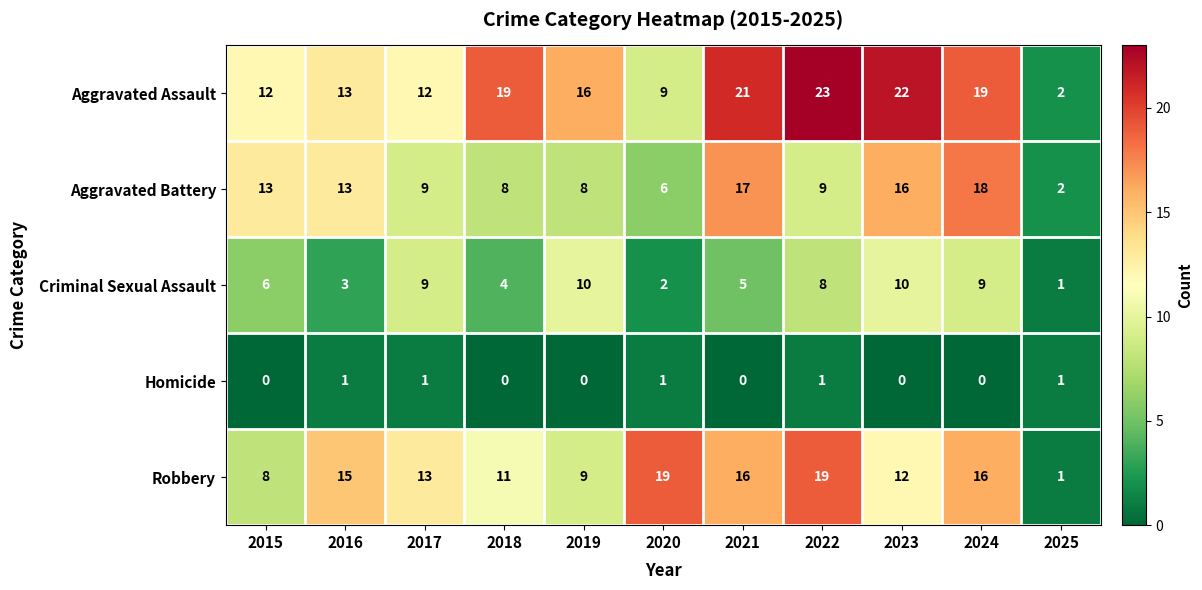

Which category has the highest value across all series?

2022